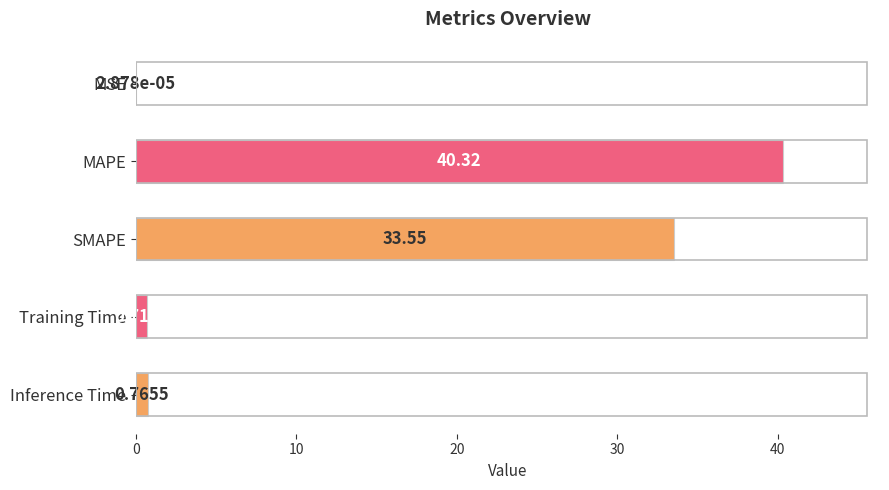

What is the change in value from MSE to MAPE?

+40.3